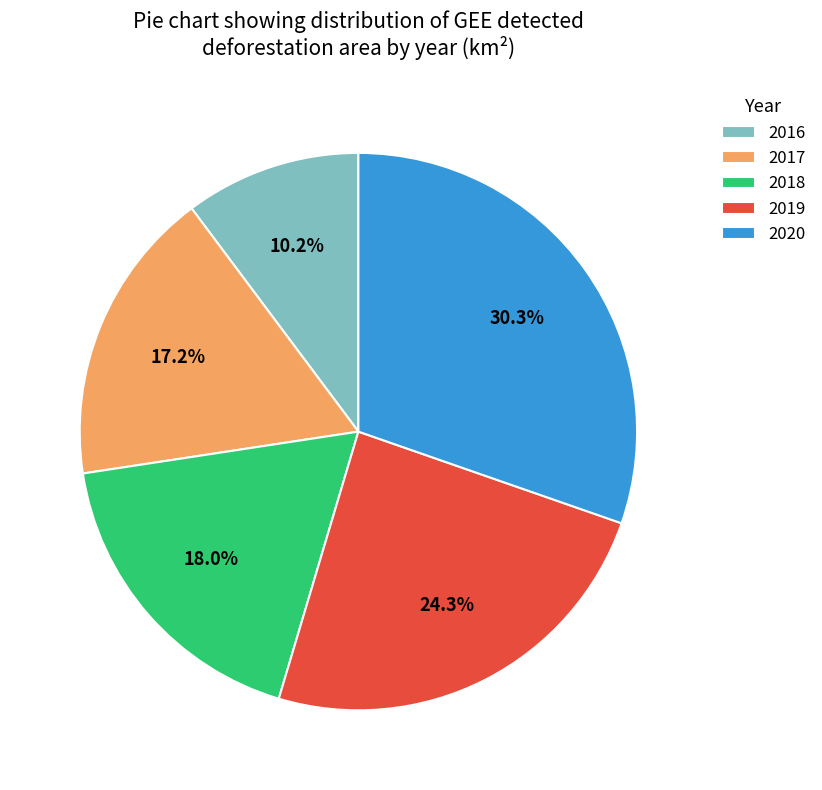

Rank the categories by value from lowest to highest.

2016, 2017, 2018, 2019, 2020